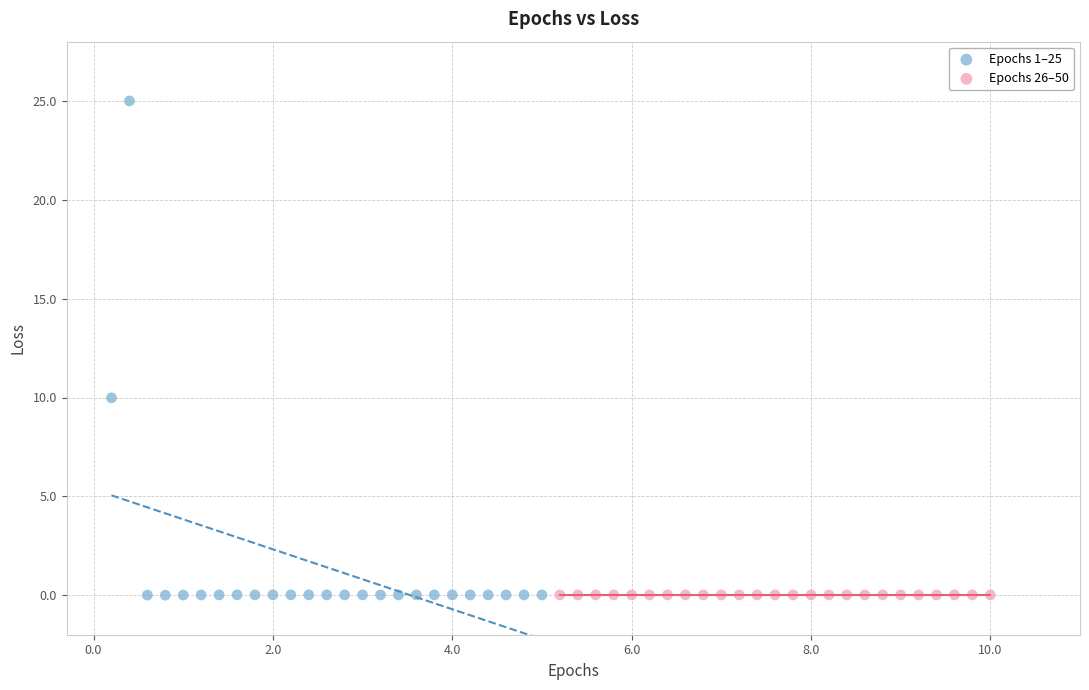

Which series contains the highest Y value?

Epochs 1–25